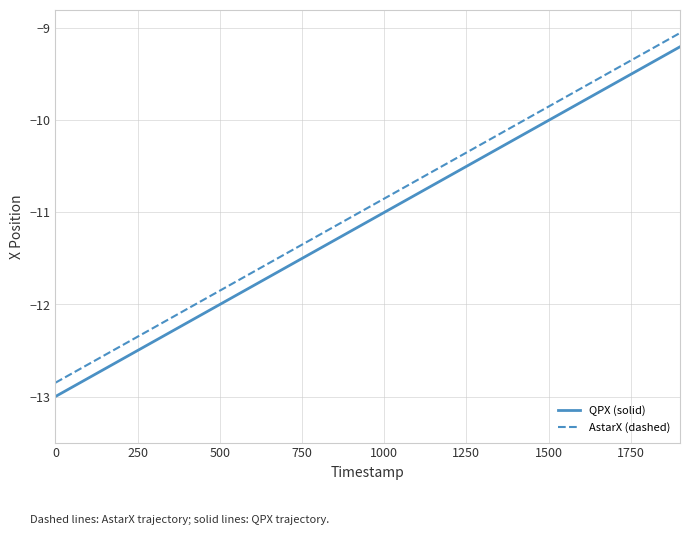

What are all the series names shown in the legend?

QPX (solid), AstarX (dashed)